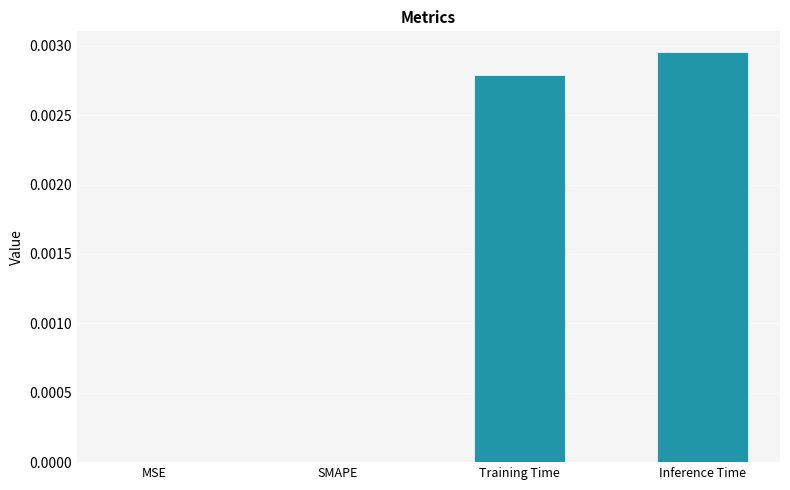

Count the number of data series in this chart.

1